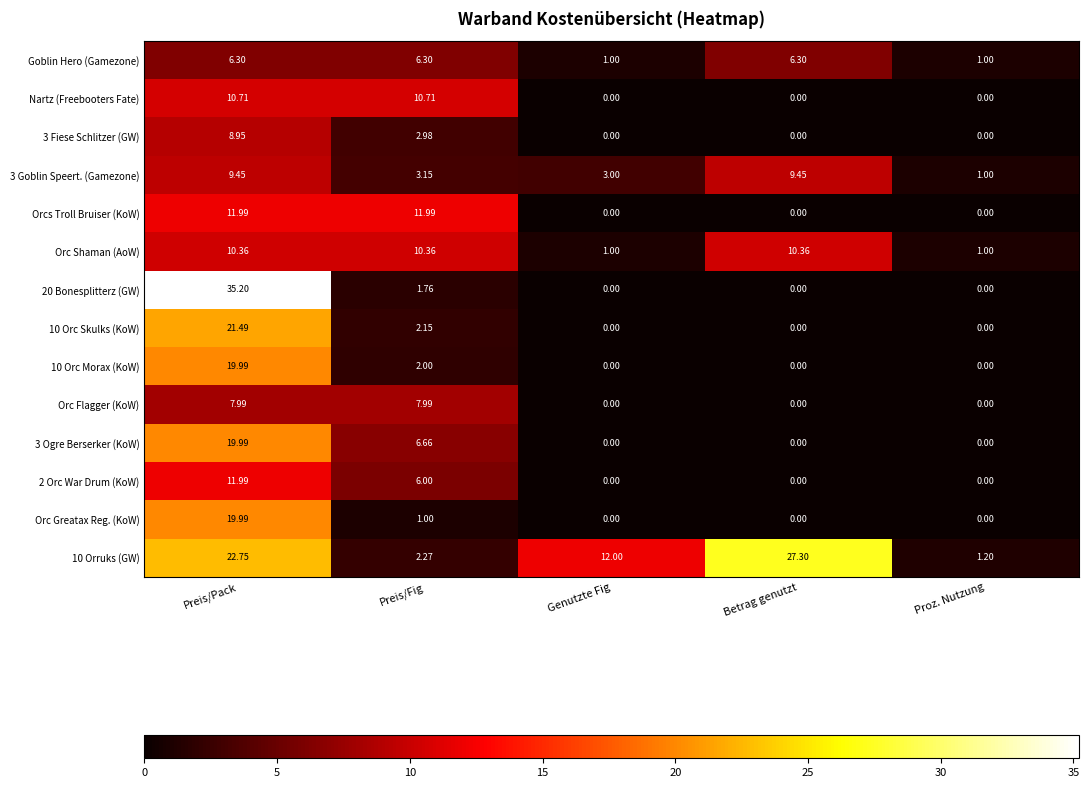

At which category is the sum across all series the highest?

Preis/Pack